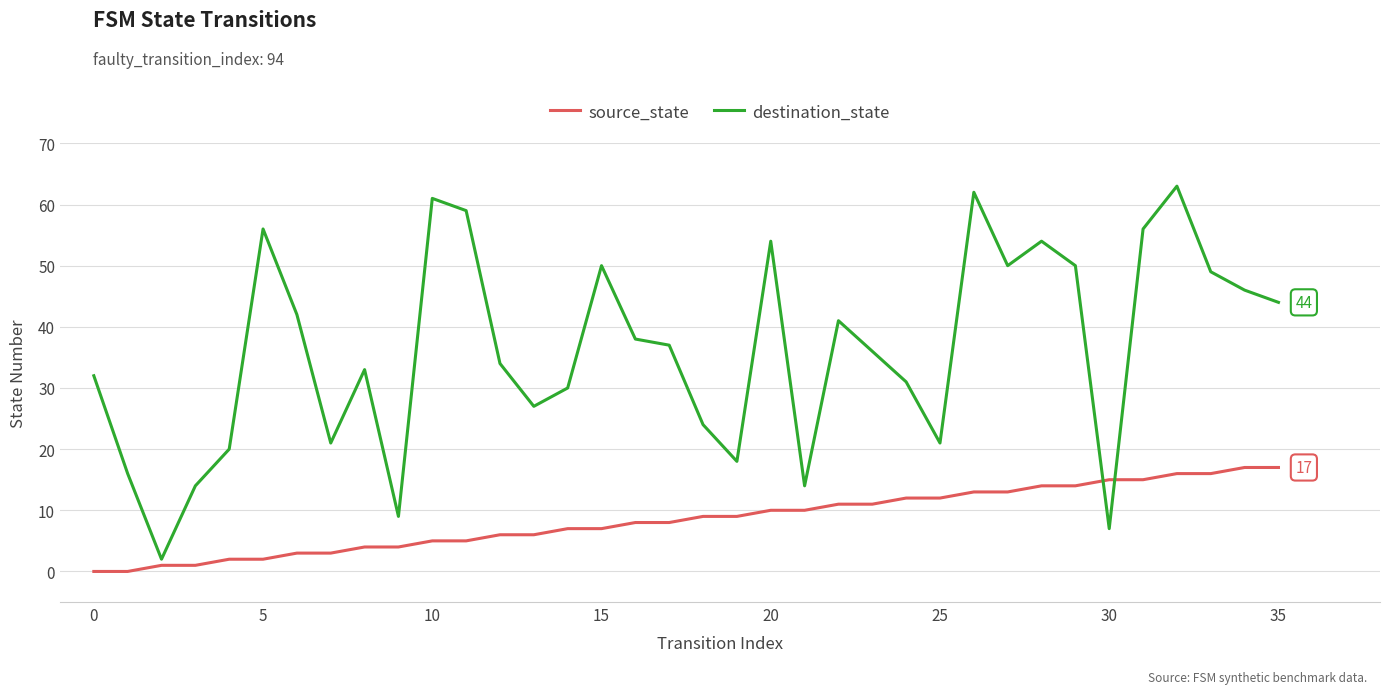

What is the greatest value displayed?

63